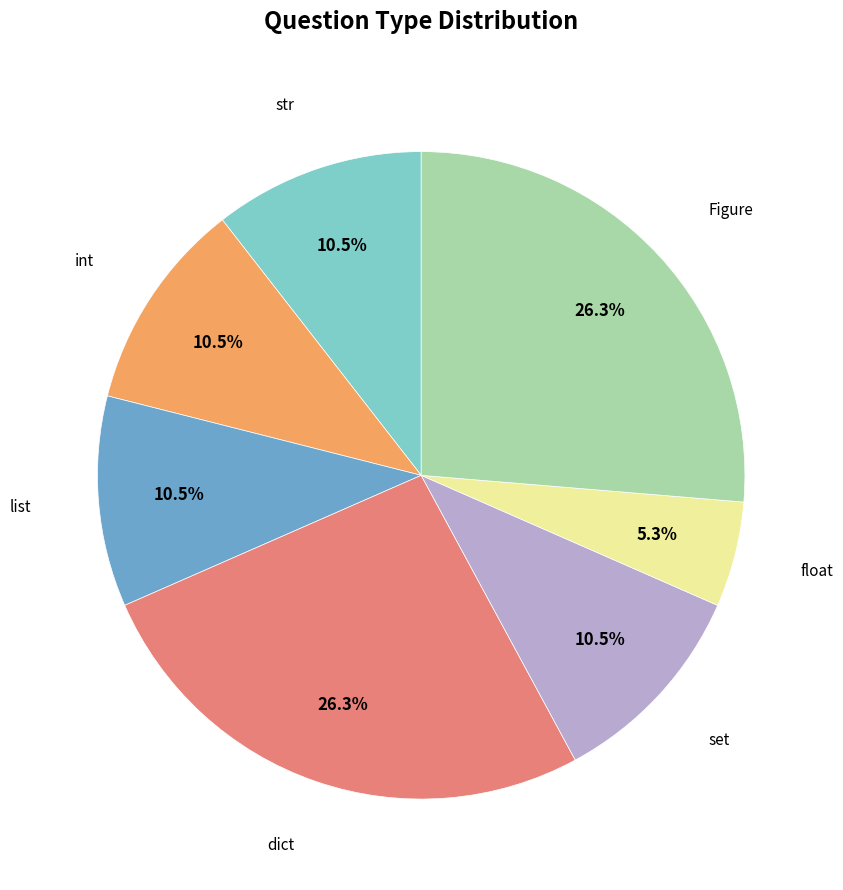

Does any single category account for the majority?

No